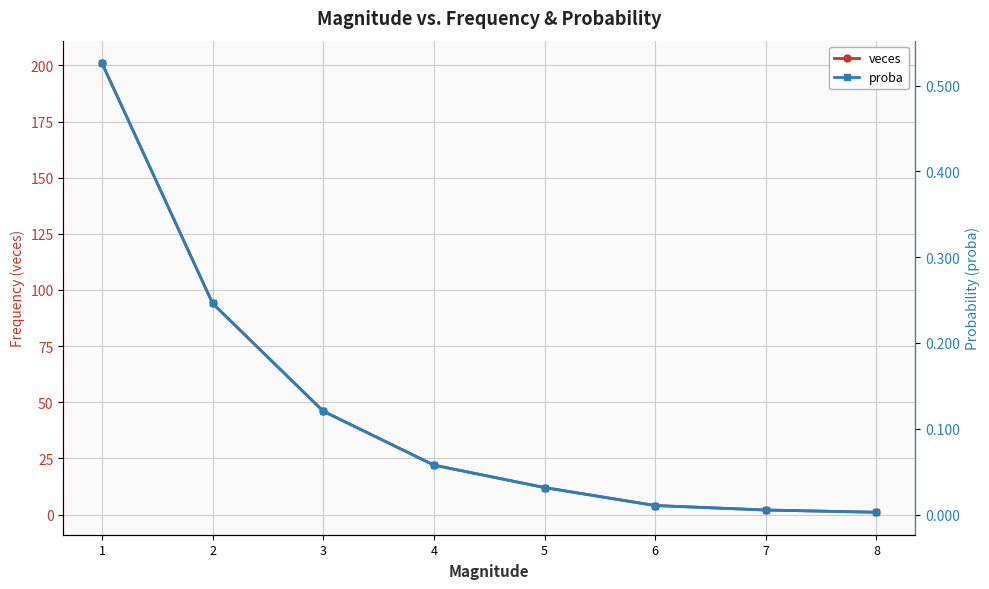

What is the spread (max minus min) of values at 4?

21.9